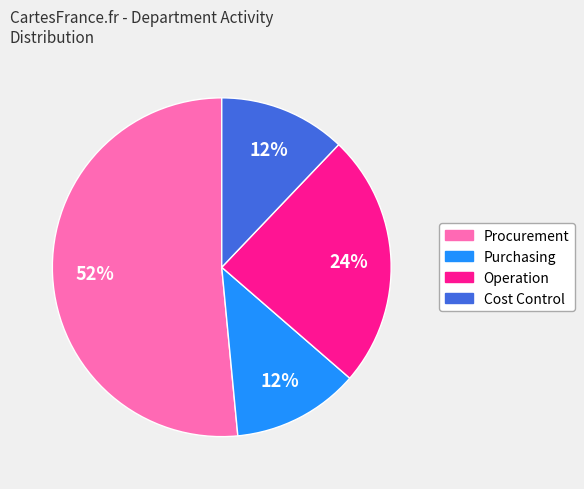

To the nearest percent, what is the combined percentage of Purchasing and Operation?

36%